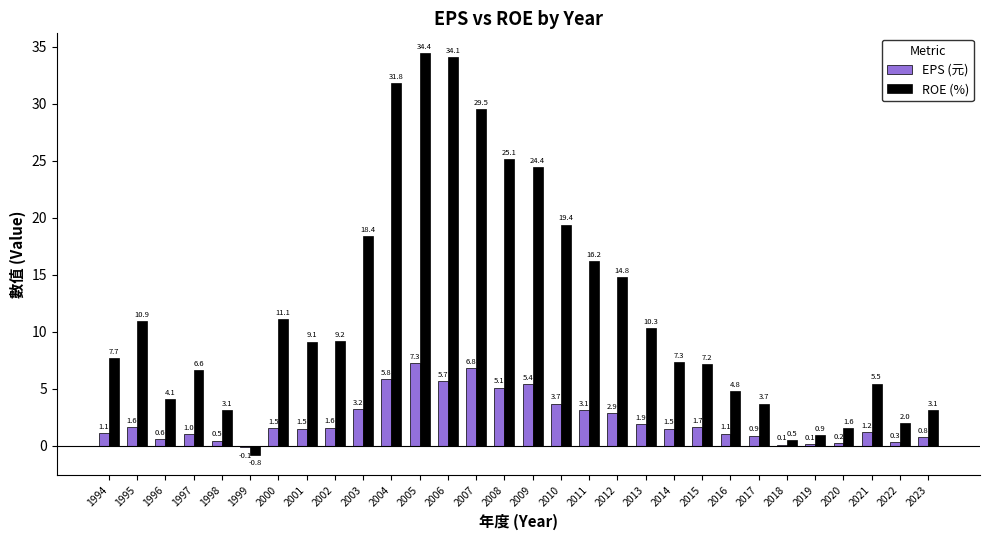

What is the total value across all series at 2007?

36.3